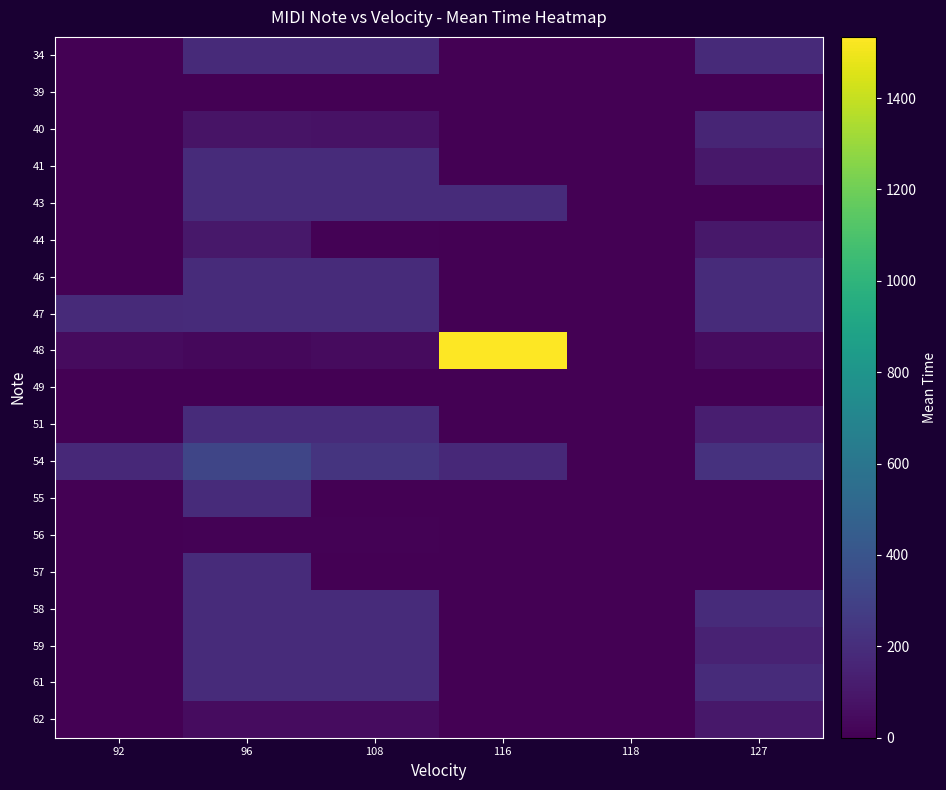

Which series has the widest spread of values?

48